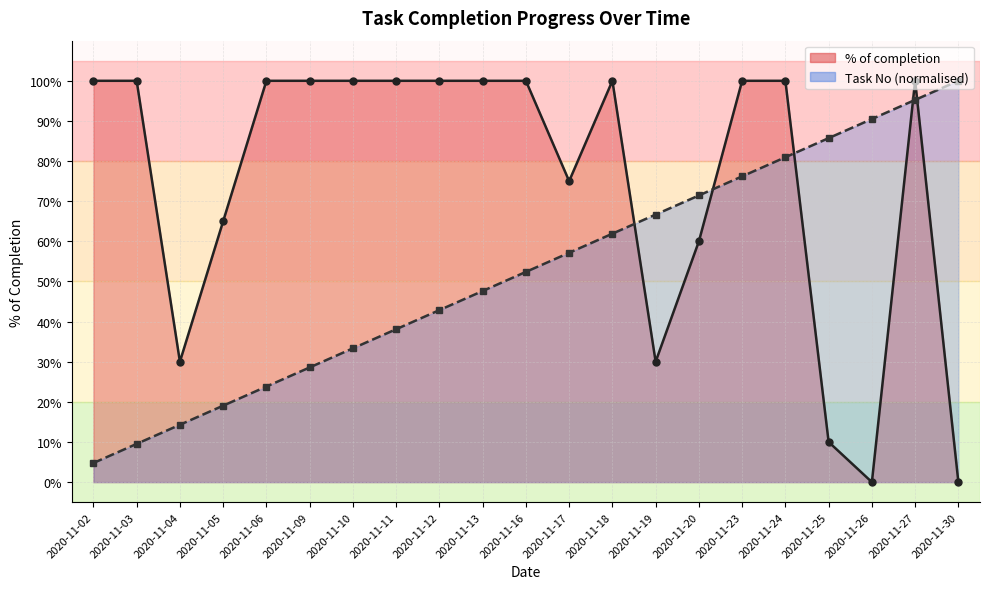

Count the number of data series in this chart.

2